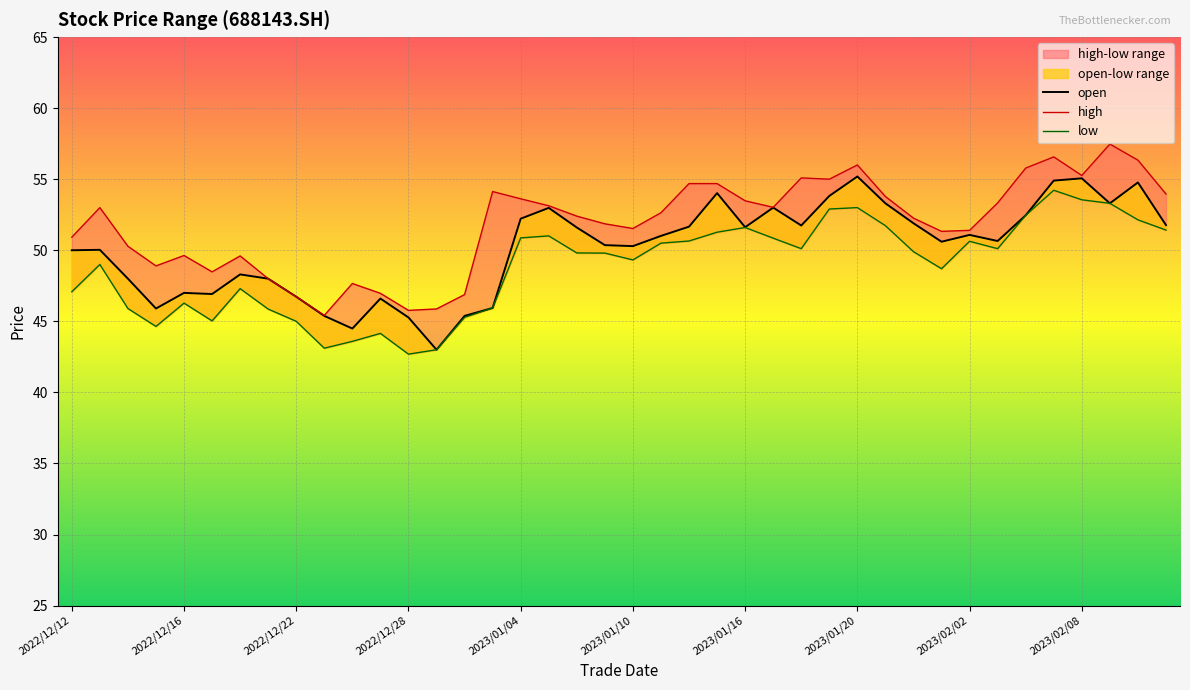

What position from the left is 21?

22